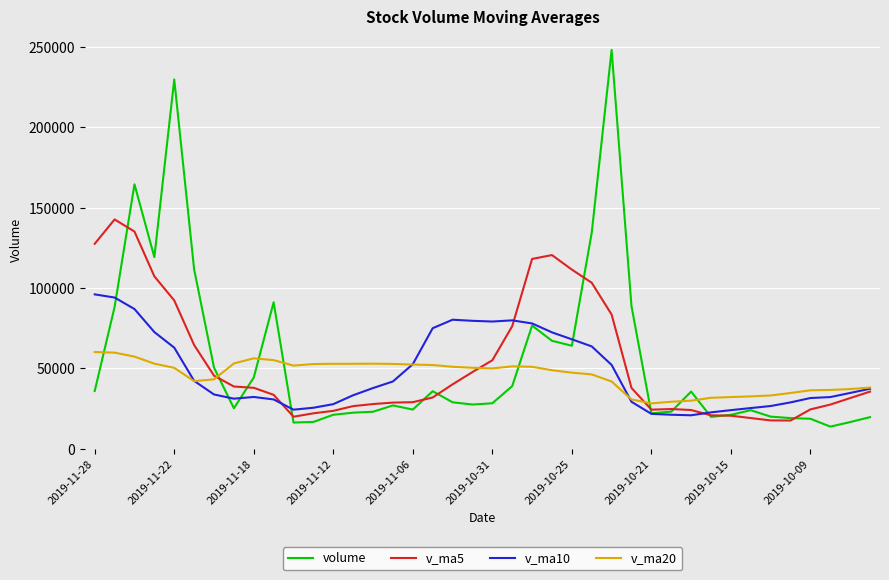

List the series in order of their peak value, lowest first.

v_ma20, v_ma10, v_ma5, volume